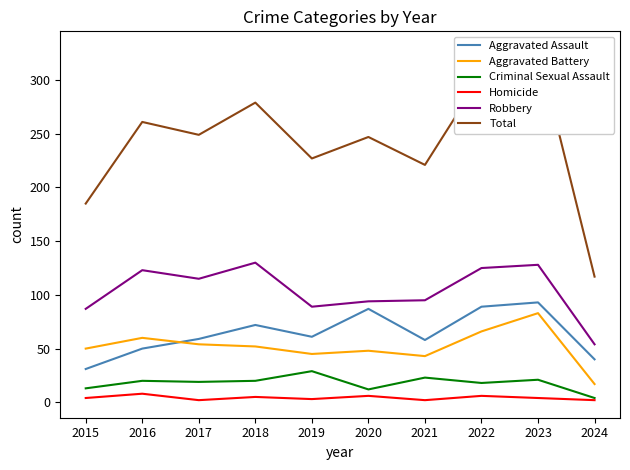

The Total series shows 221 at 2021. True or false?

True